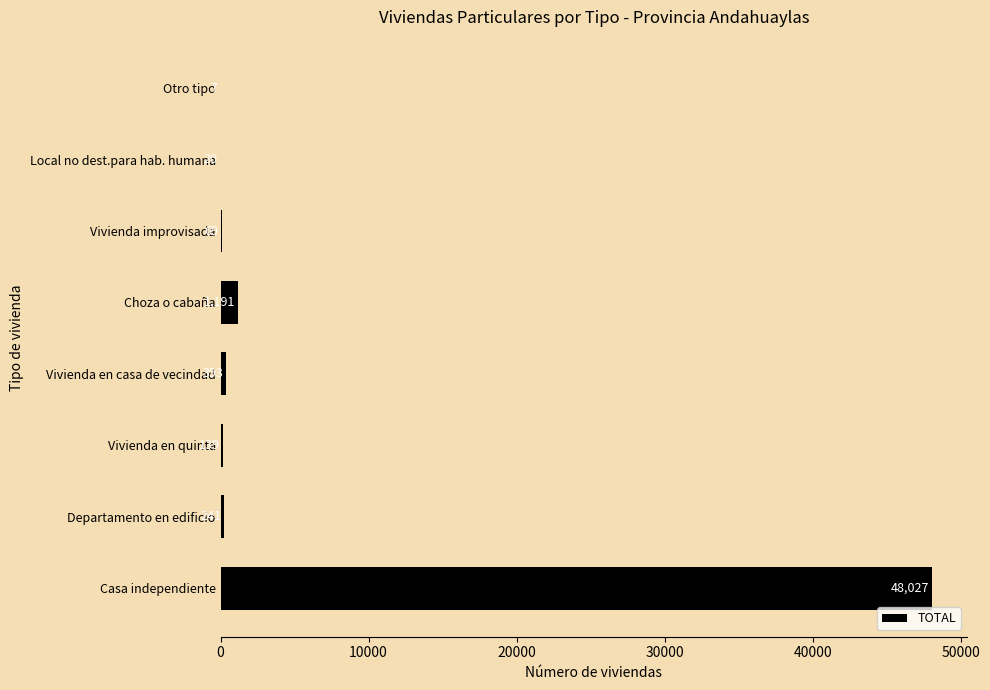

Where is the data nearest to the value 24017?

Choza o cabaña